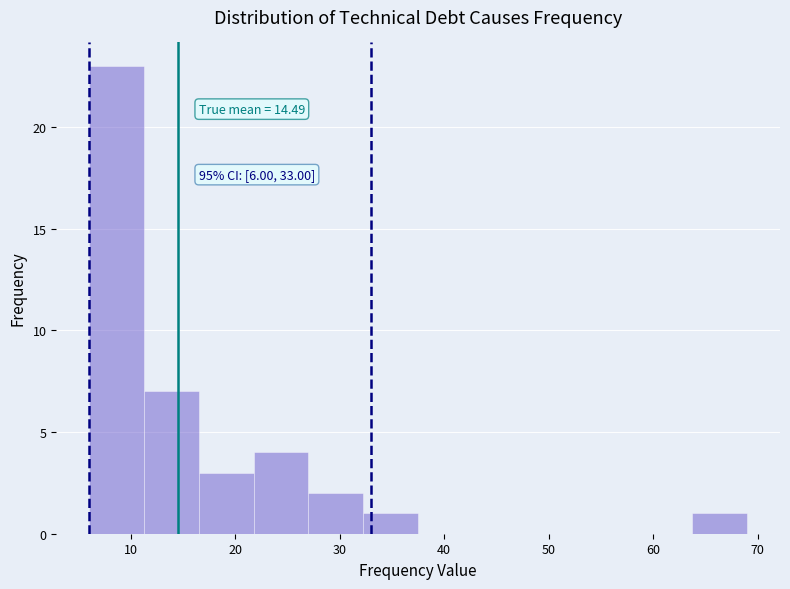

Over which range of the x-axis is the bar tallest?

6 to 11